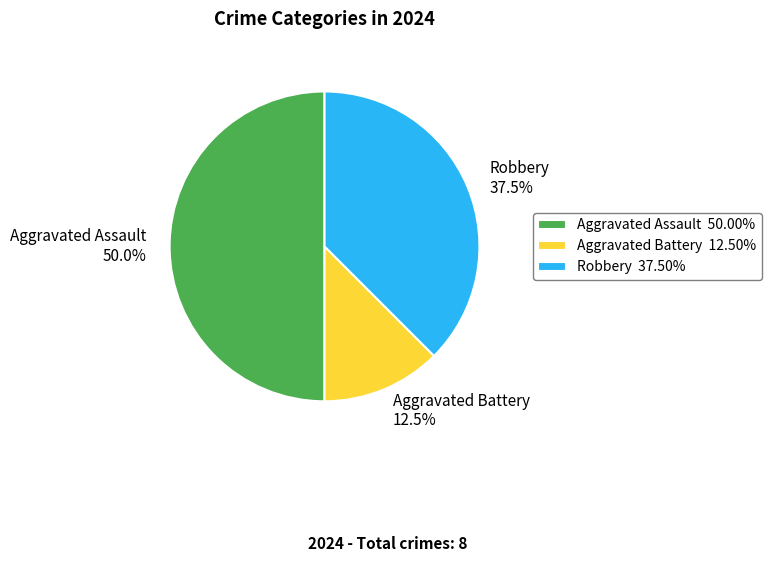

How much of the chart is everything except Aggravated Battery?

87.5%